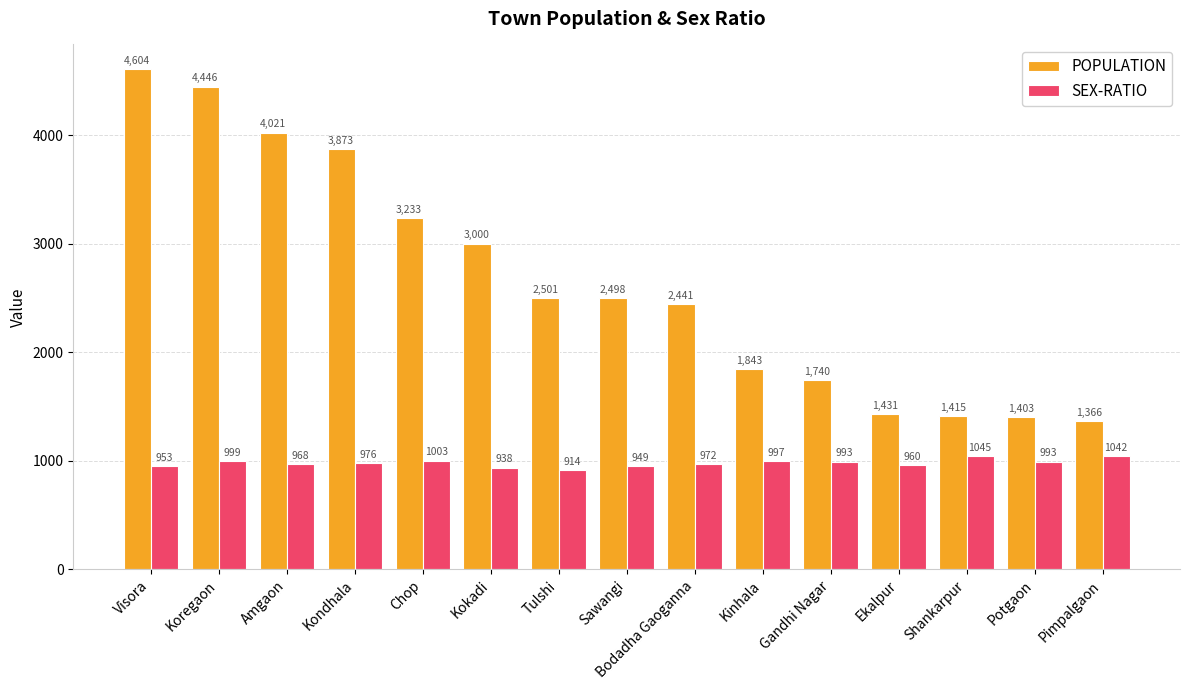

Rank the series at Koregaon from lowest to highest value.

SEX-RATIO, POPULATION